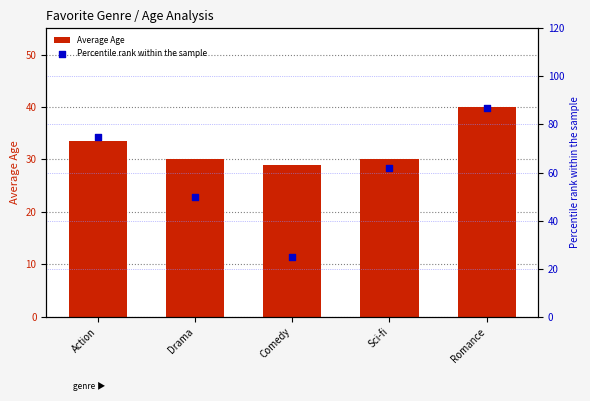

What is the total value across all series at Sci-fi?

92.0